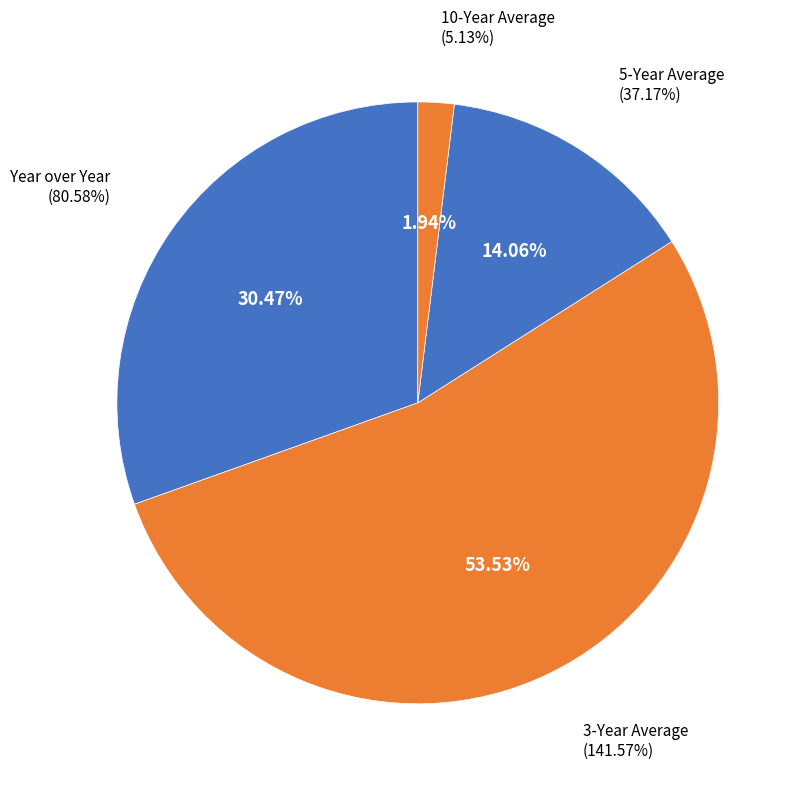

What is the change in value from Year over Year to 10-Year Average?

-75.5